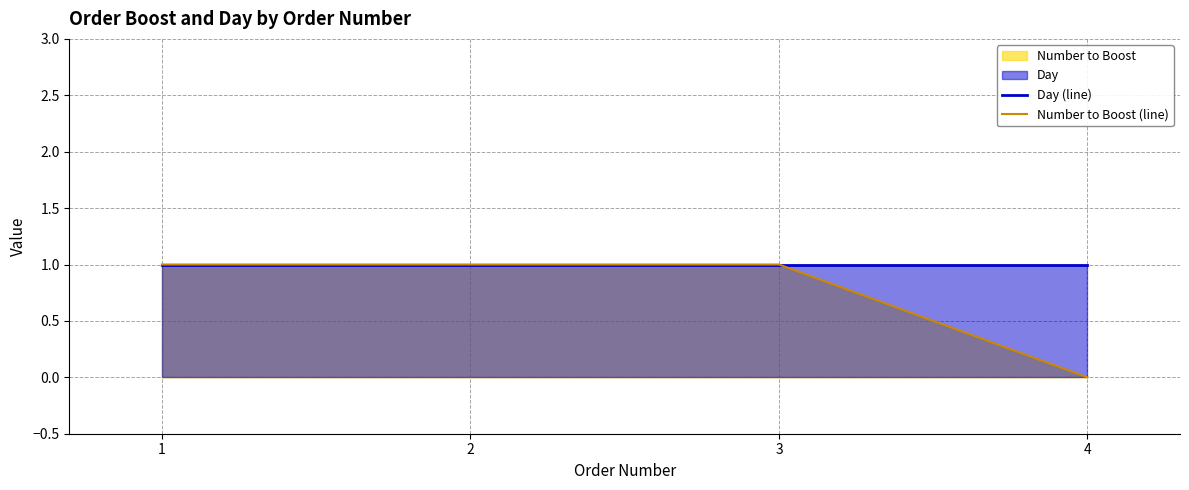

What is the minimum value for Day (line)?

1